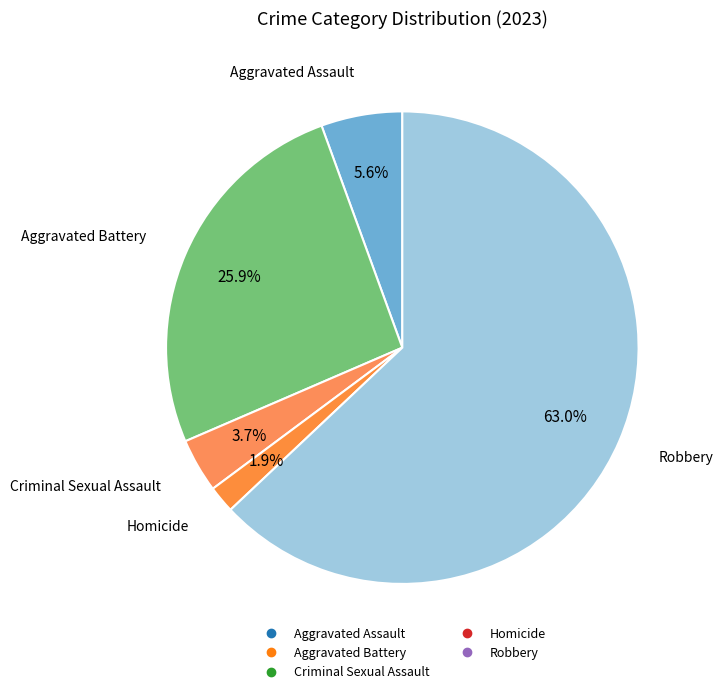

To the nearest percent, what portion does Robbery represent?

63%